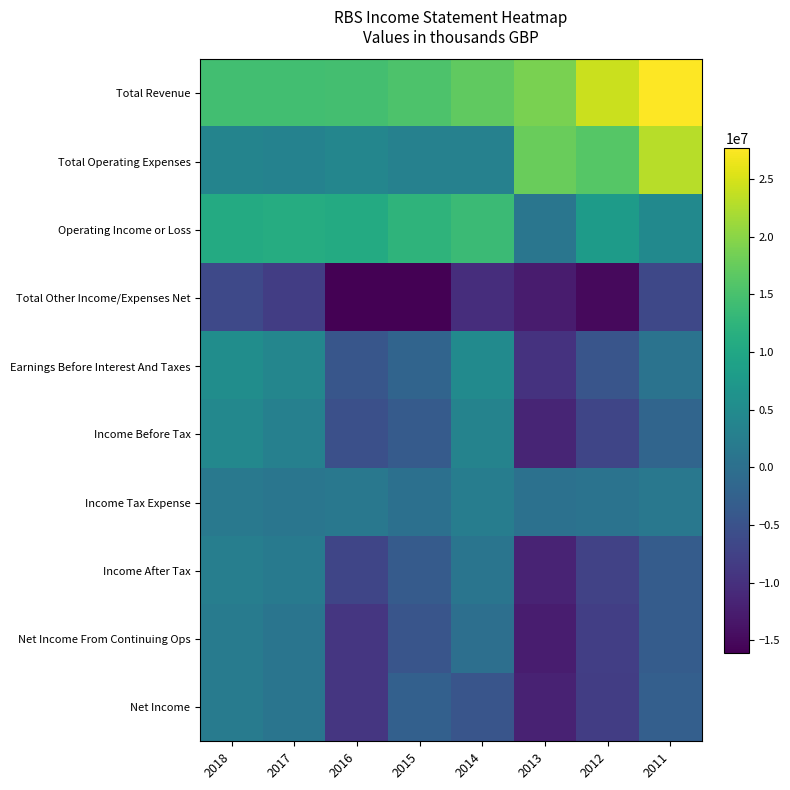

What is the smallest value displayed?

-16058700